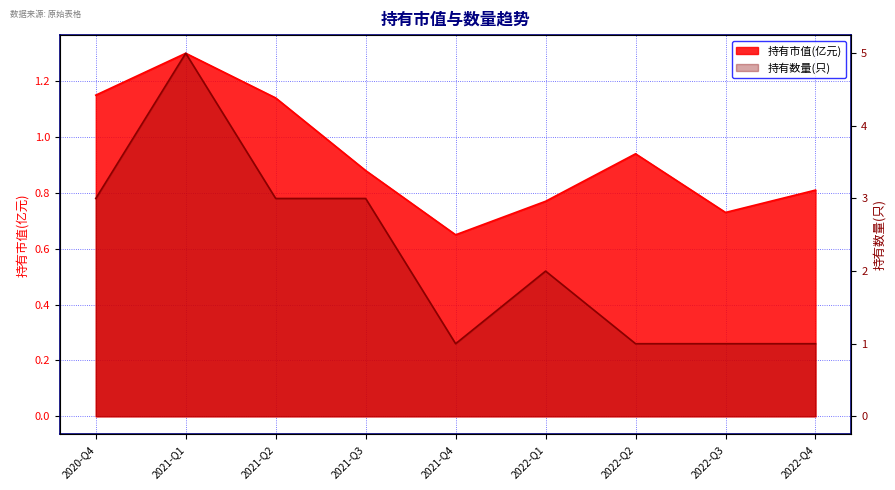

True or false: 持有数量(只) and 持有市值(亿元) intersect in this chart.

False